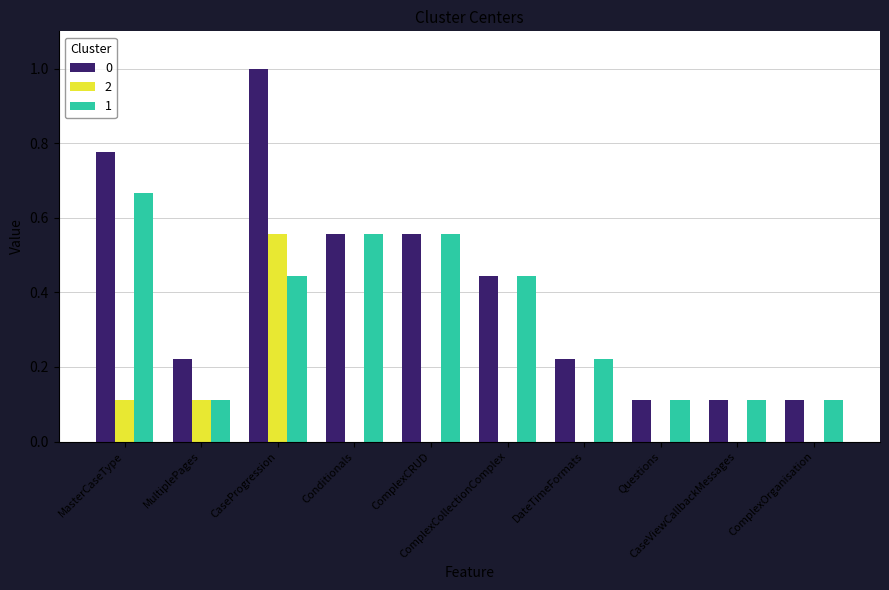

At which category is the sum across all series the highest?

CaseProgression